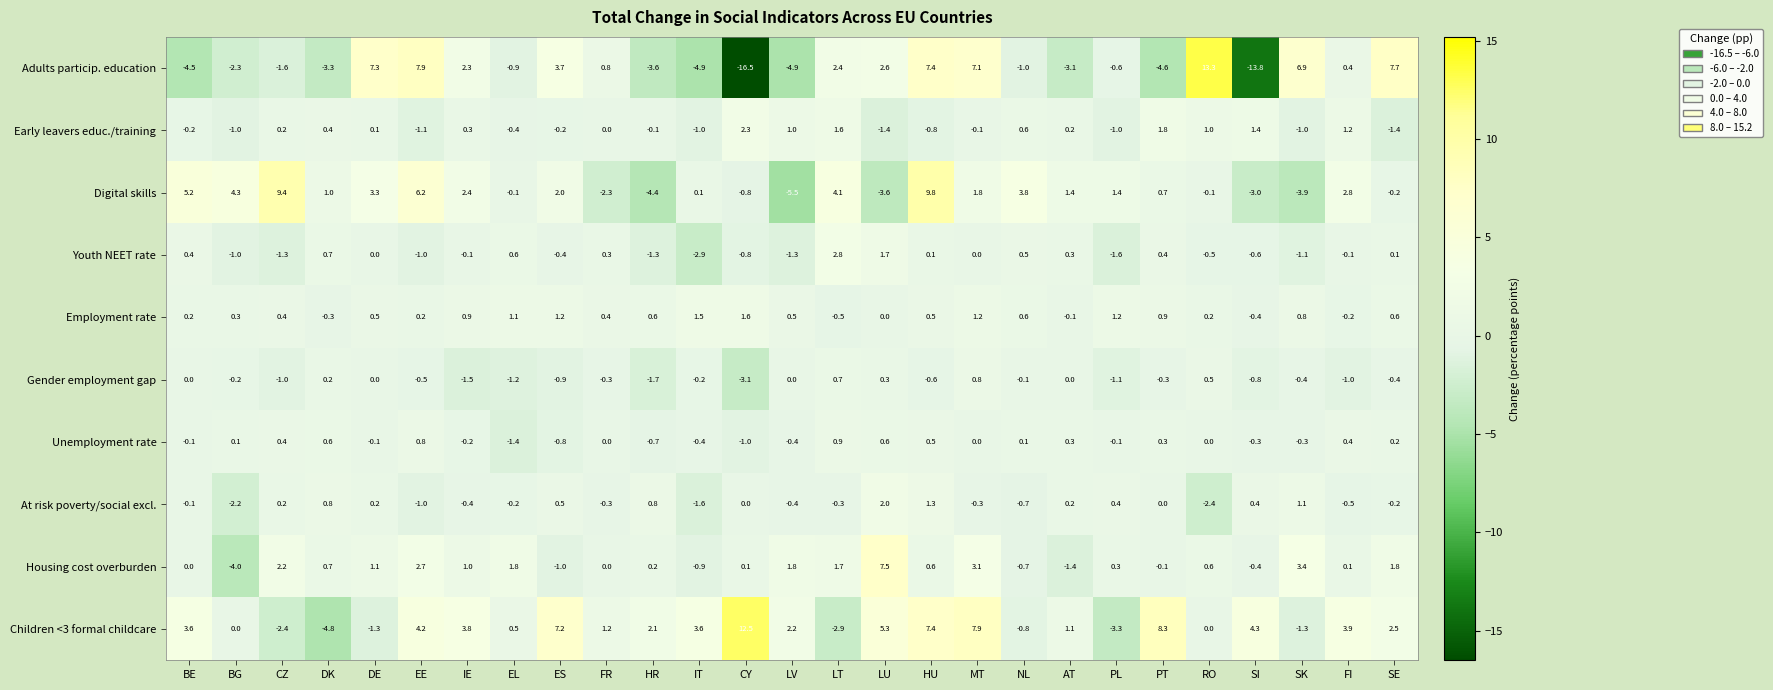

At how many categories does at least one series exceed -6?

27